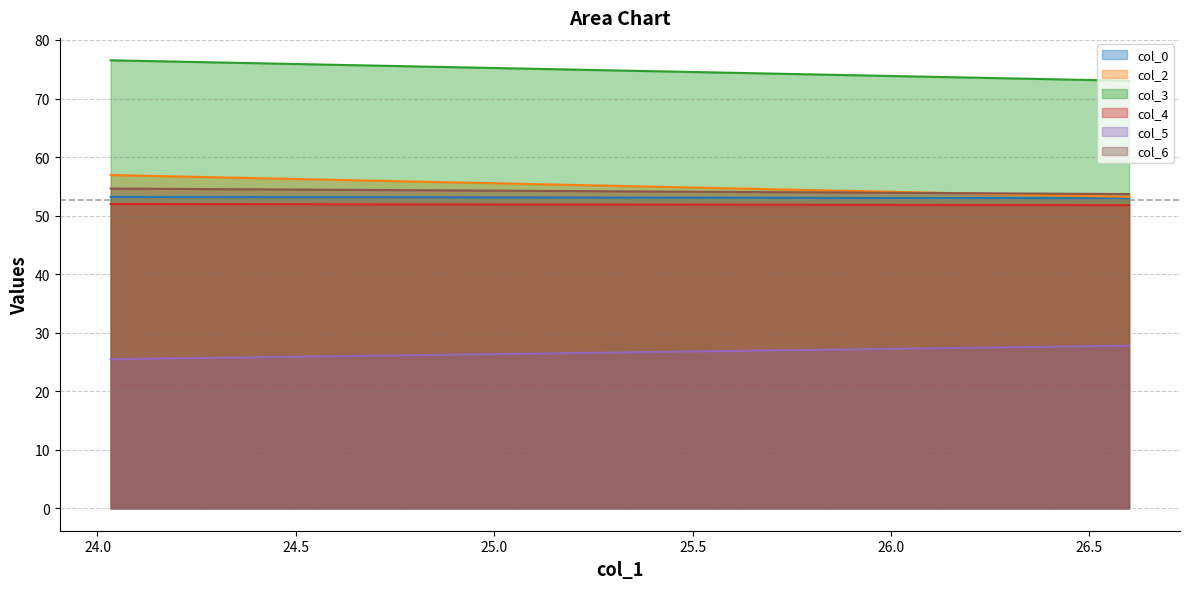

What is the highest value of the col_3 series?

76.5